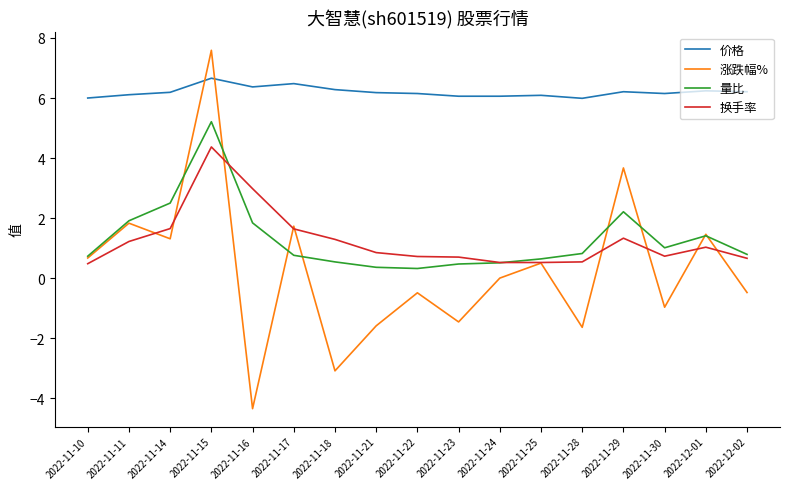

What is the smallest value displayed?

-4.3